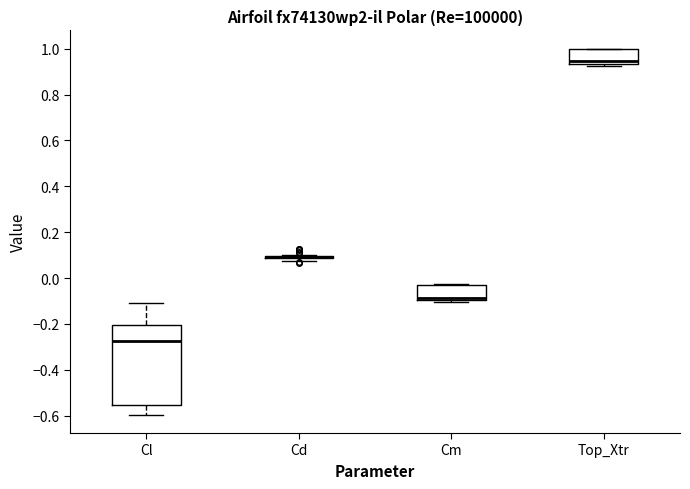

Reading left to right, read every box against the y-axis: the position of its median line, the range the box covers, and the ends of its whiskers. The values are not printed on the chart, so give them approximately, as read against the axis.

Cl: median -0.28, box -0.56 to -0.20, whiskers -0.60 to -0.10
Cd: box collapsed to a line at 0.10, whiskers 0.08 to 0.10
Cm: median -0.08, box -0.10 to -0.02, whiskers -0.10 (just below the box's lower edge) to -0.02
Top_Xtr: median 0.94 (just above the box's lower edge), box 0.94 to 1.00, whiskers 0.92 to 1.00